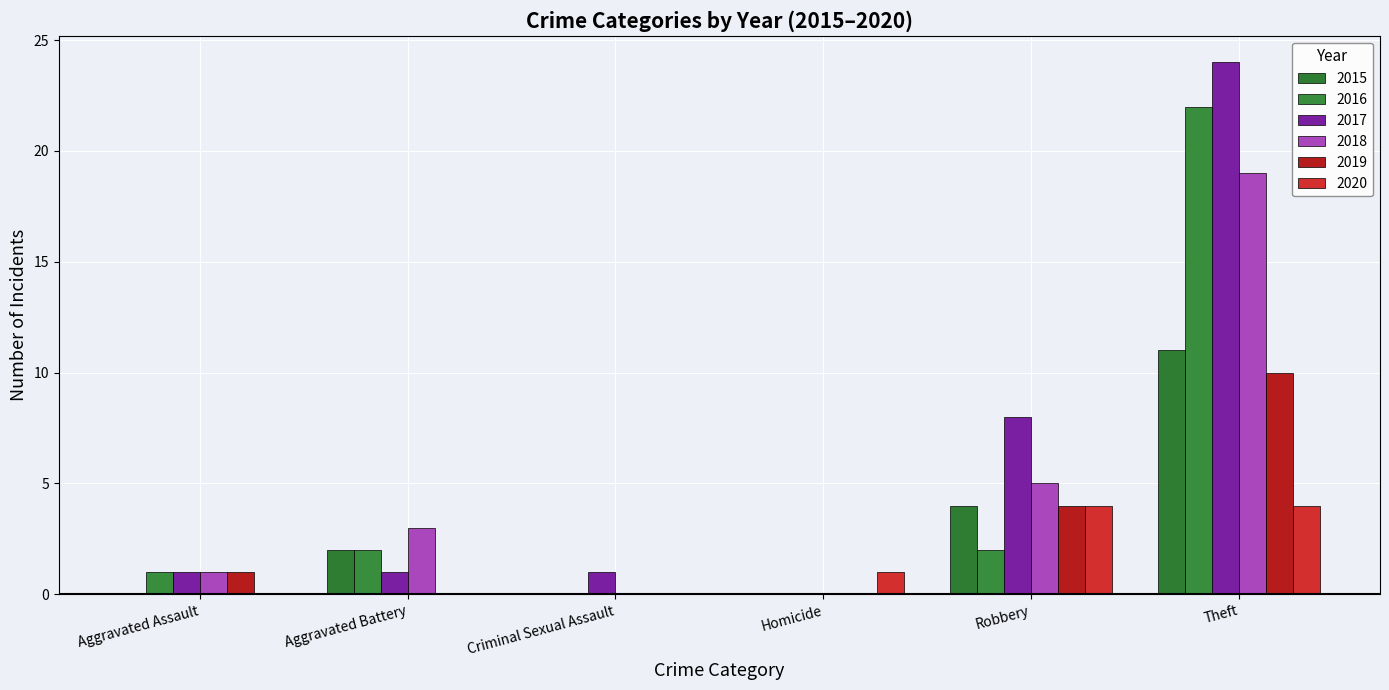

Count the number of data series in this chart.

6